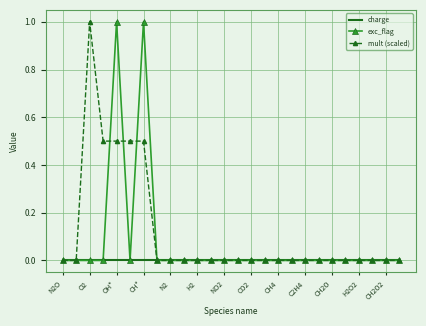

Rank the series by their average value, from lowest to highest.

charge, exc_flag, mult (scaled)